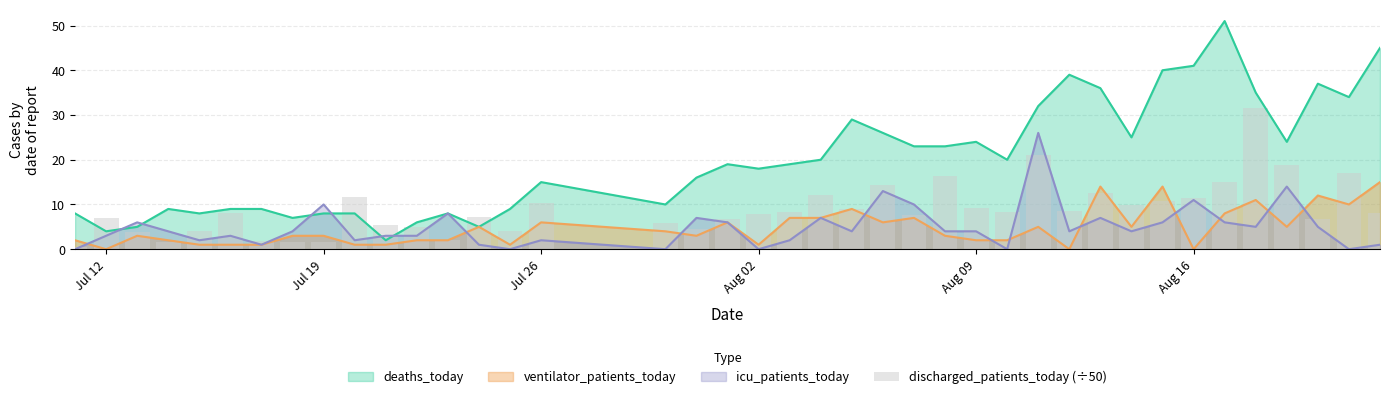

What is the maximum value for ventilator_patients_today?

15